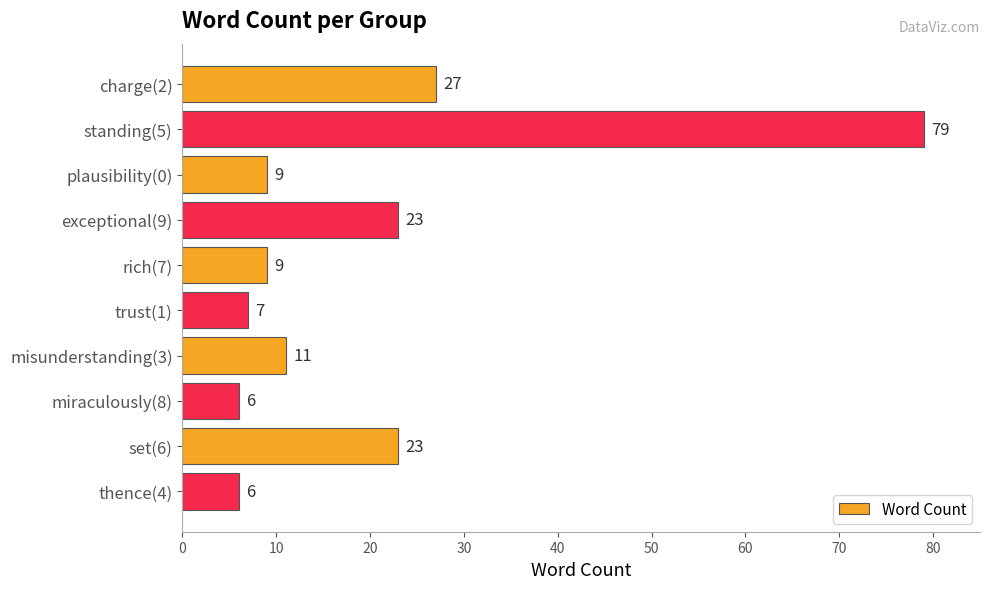

Between thence(4) and plausibility(0), which is larger?

plausibility(0)